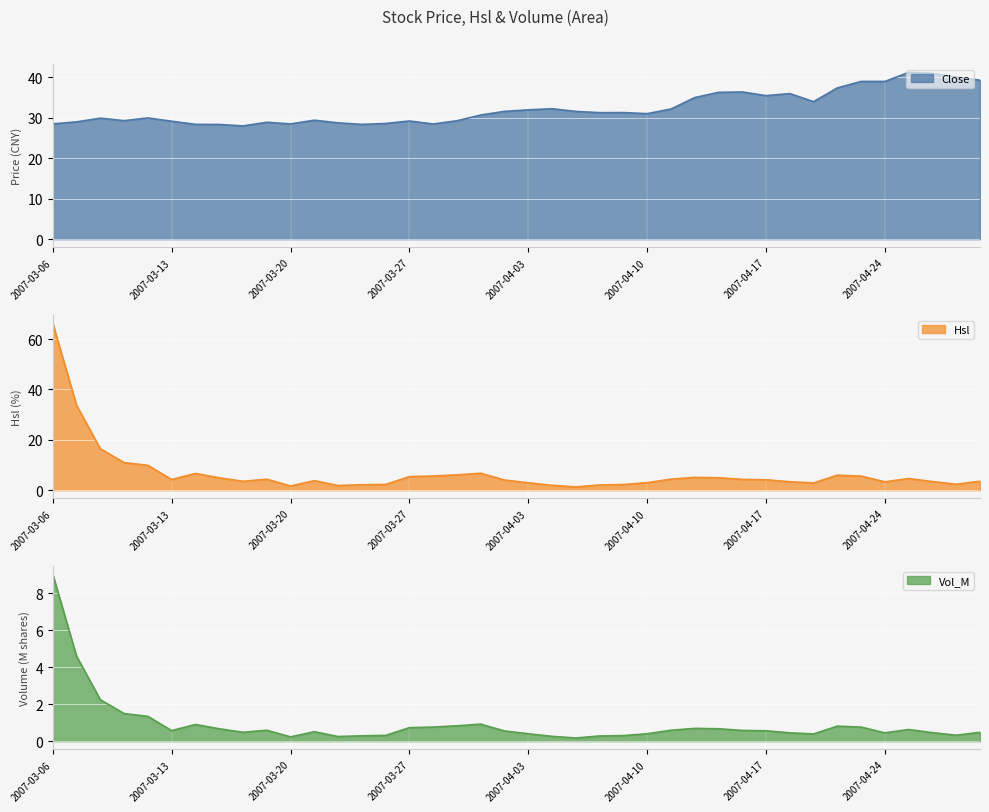

True or false: Close and Vol_M intersect in this chart.

False